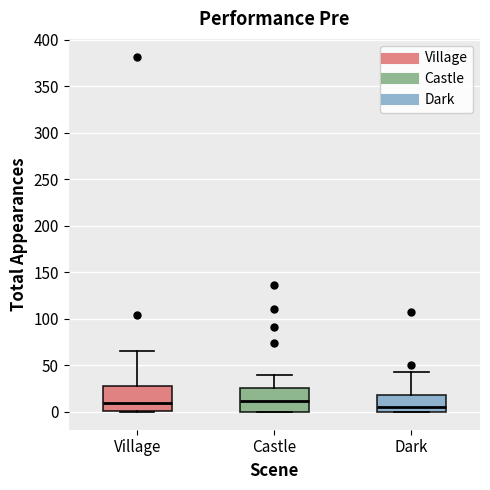

Reading left to right, transcribe this box plot: for each box, give where its median line is, the range the box spans, and where its two whiskers end, as read against the y-axis. The values are not printed on the chart, so give them approximately, as read against the axis.

Village: median 10, box 0 to 30, whiskers 0 to 65
Castle: median 10, box 0 to 25, whiskers 0 to 40
Dark: median 5, box 0 to 20, whiskers 0 to 45